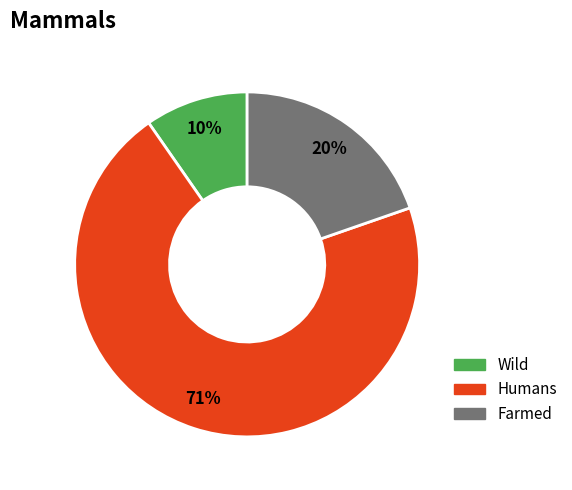

Does any single category account for the majority?

Yes